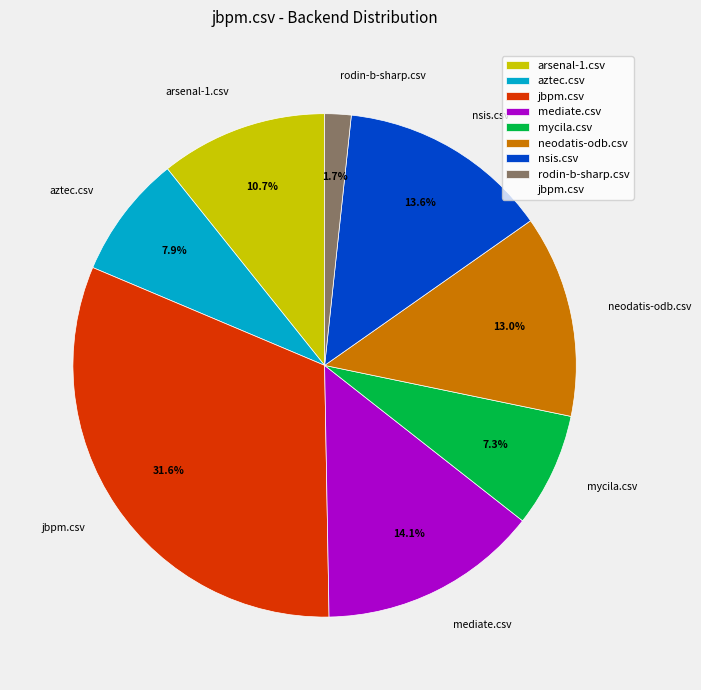

True or false: jbpm.csv accounts for 24% of the total.

False